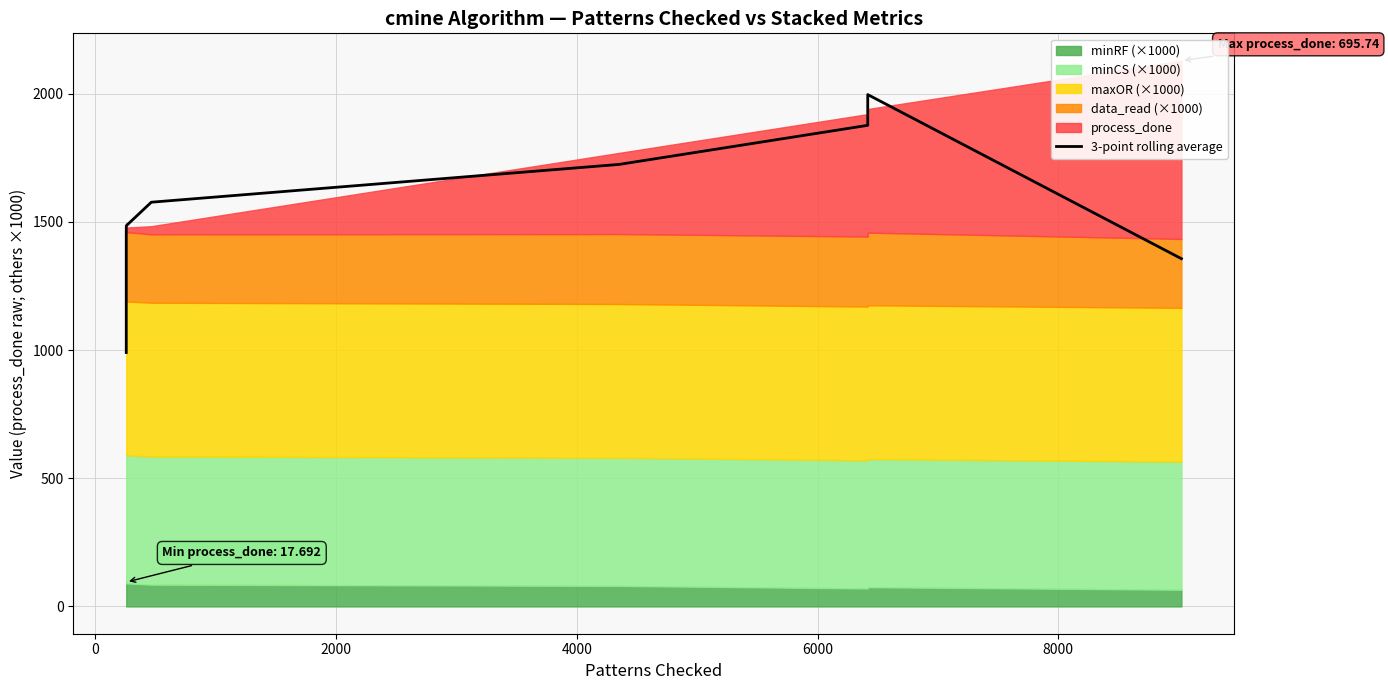

What is the smallest value displayed?

990.7